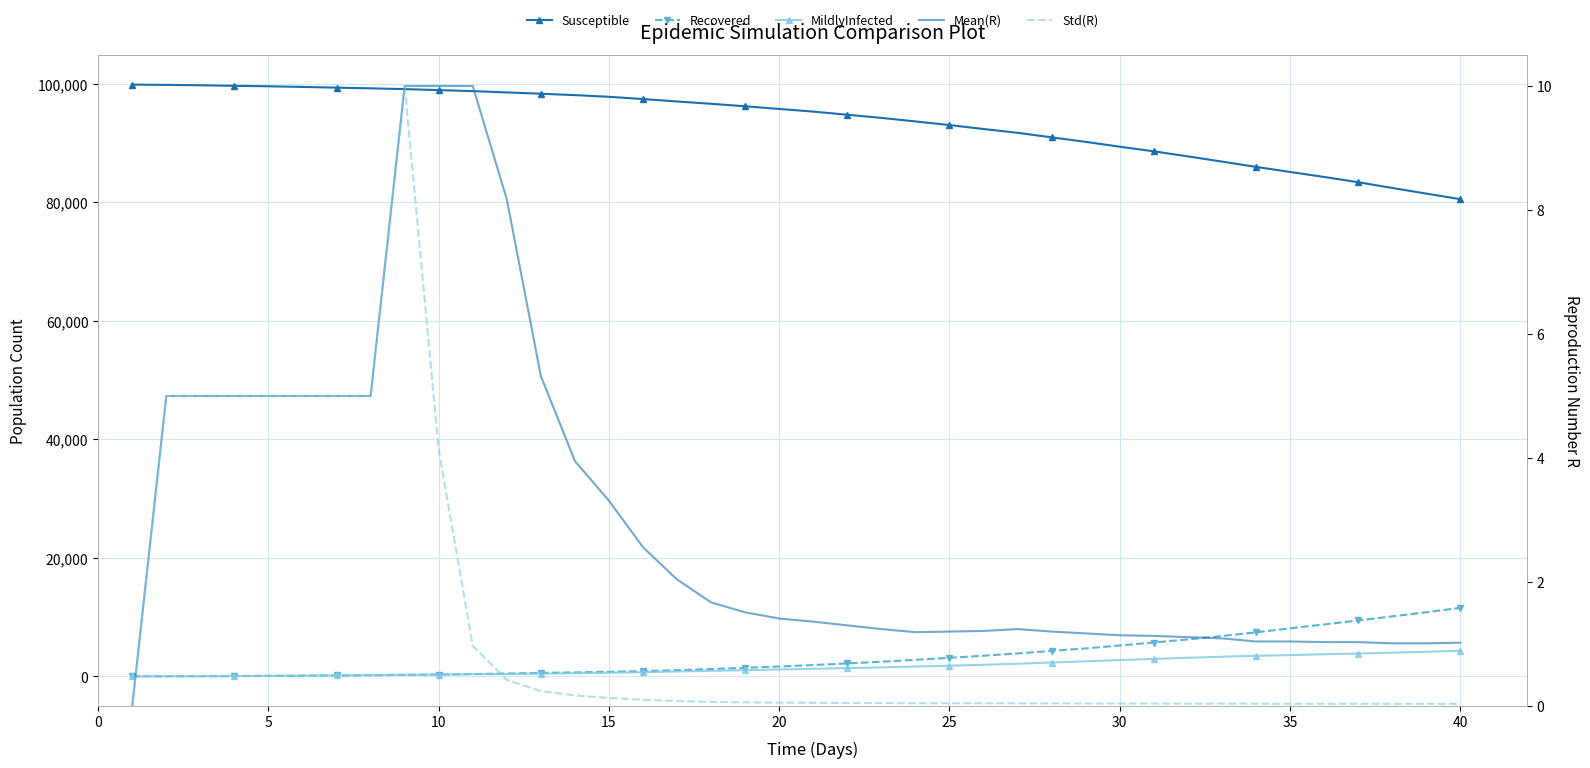

How many lines are shown in the chart?

5